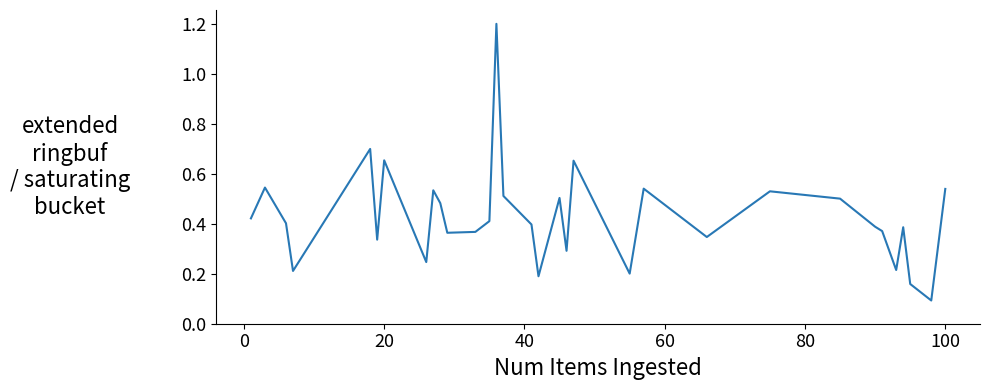

What is the maximum value shown in the chart?

1.2